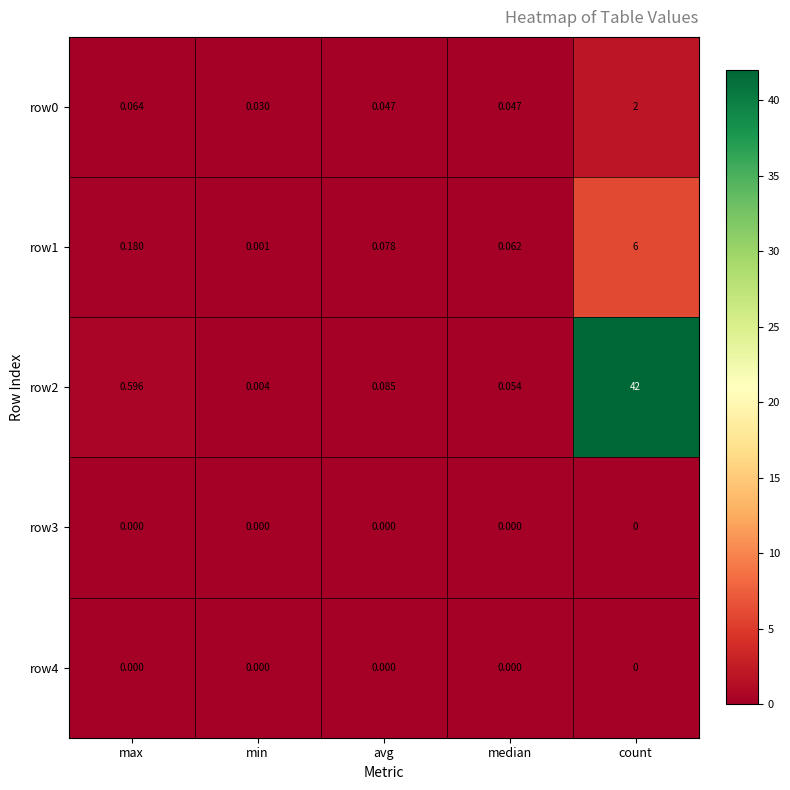

At which category is the sum across all series the highest?

count